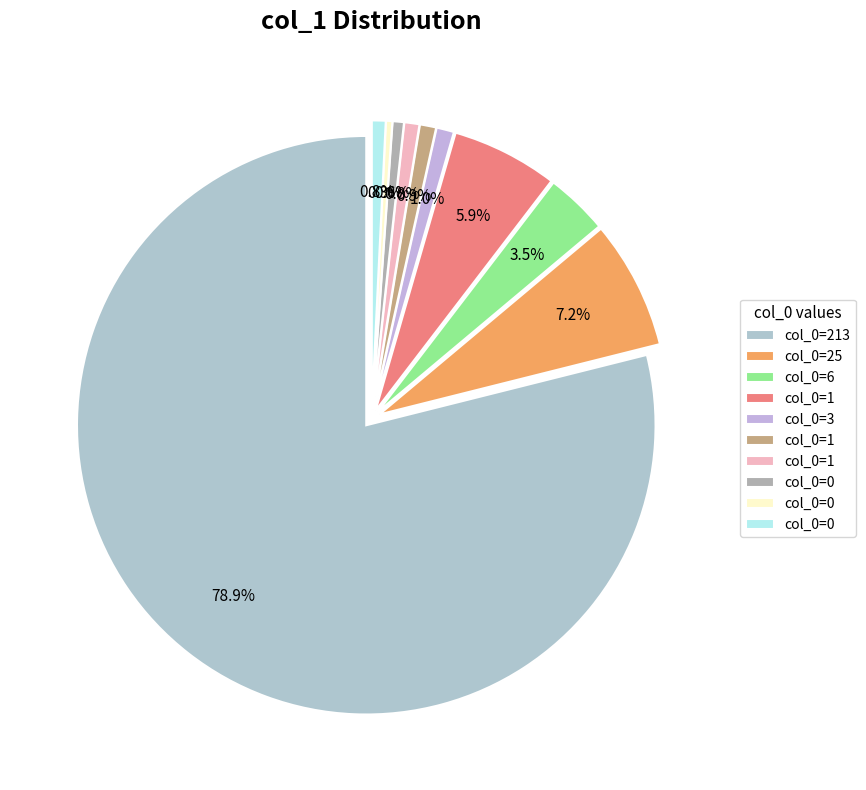

The 0 slice represents 1% of the pie. True or false?

True